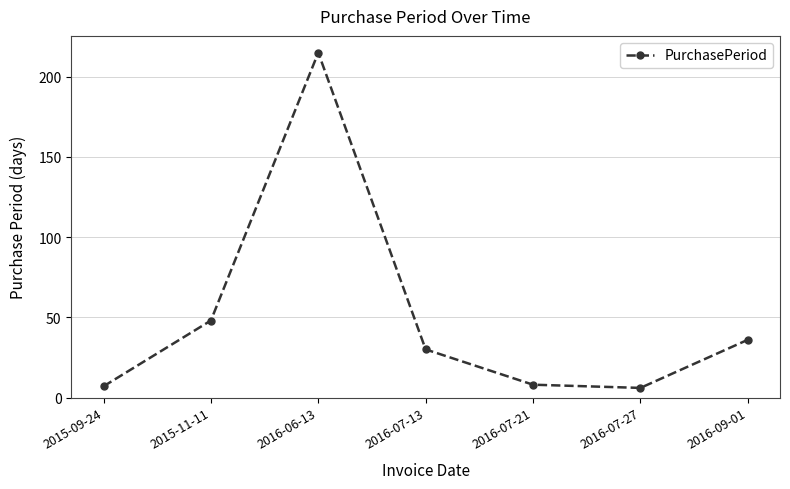

What is the sum of the values at 2016-07-13 and 2016-07-27?

36